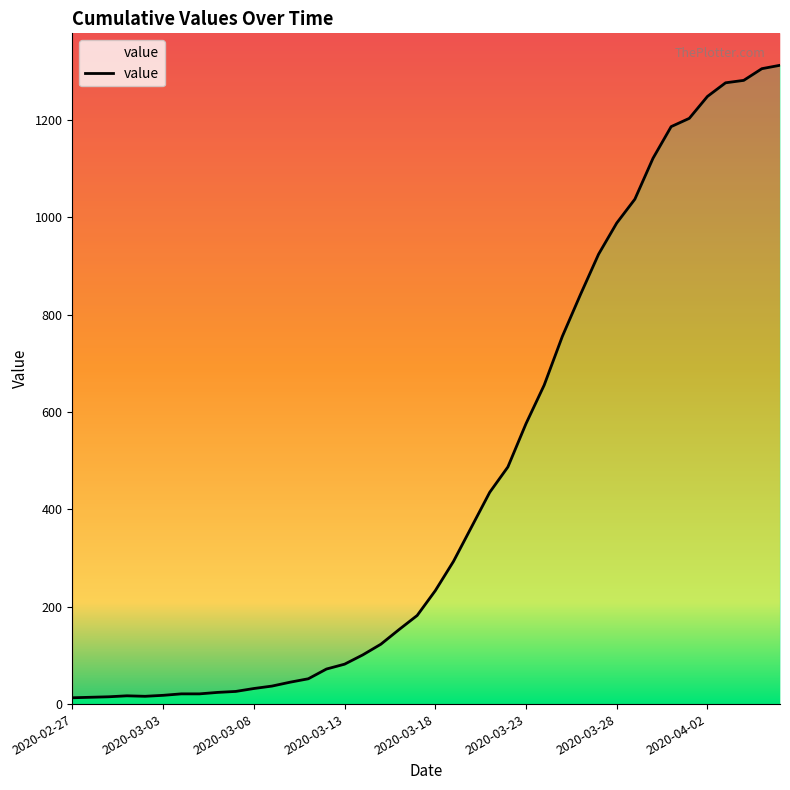

How many data points does each series have?

40